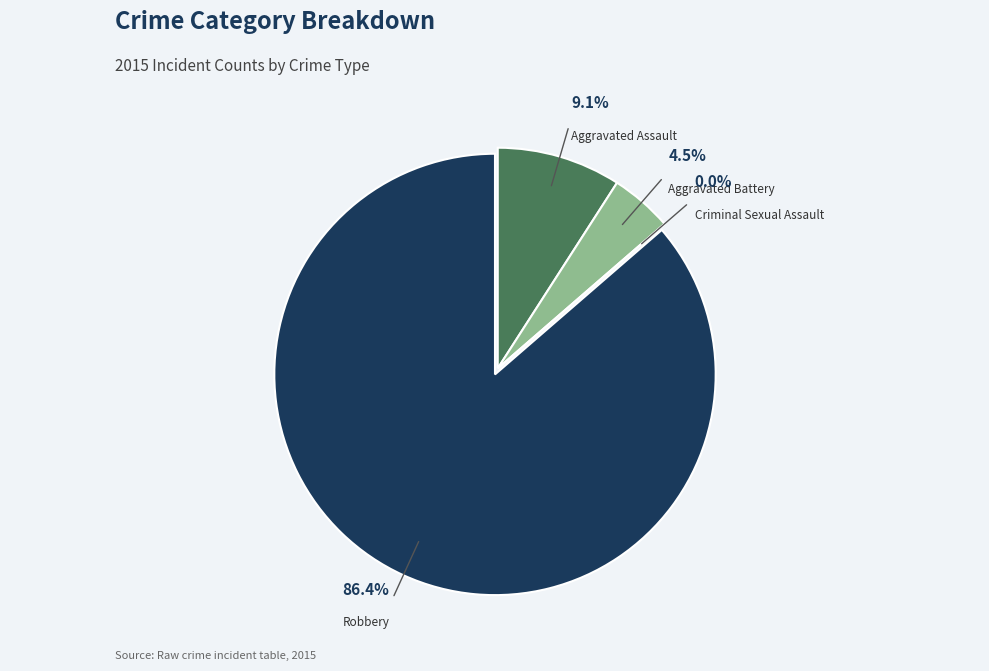

Do Aggravated Assault and Aggravated Battery together represent more than half of the pie?

No